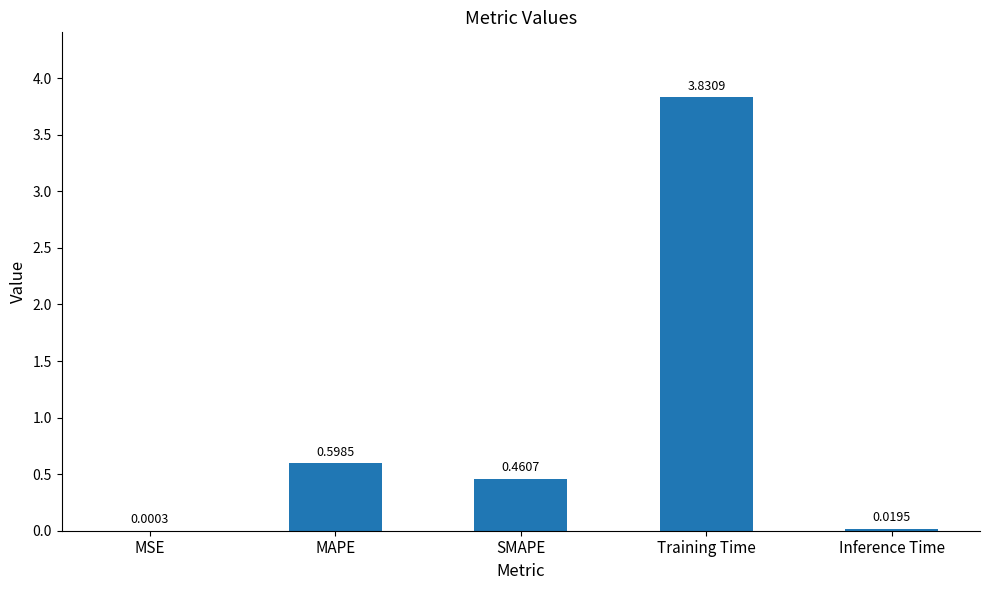

Which category has the highest value across all series?

Training Time